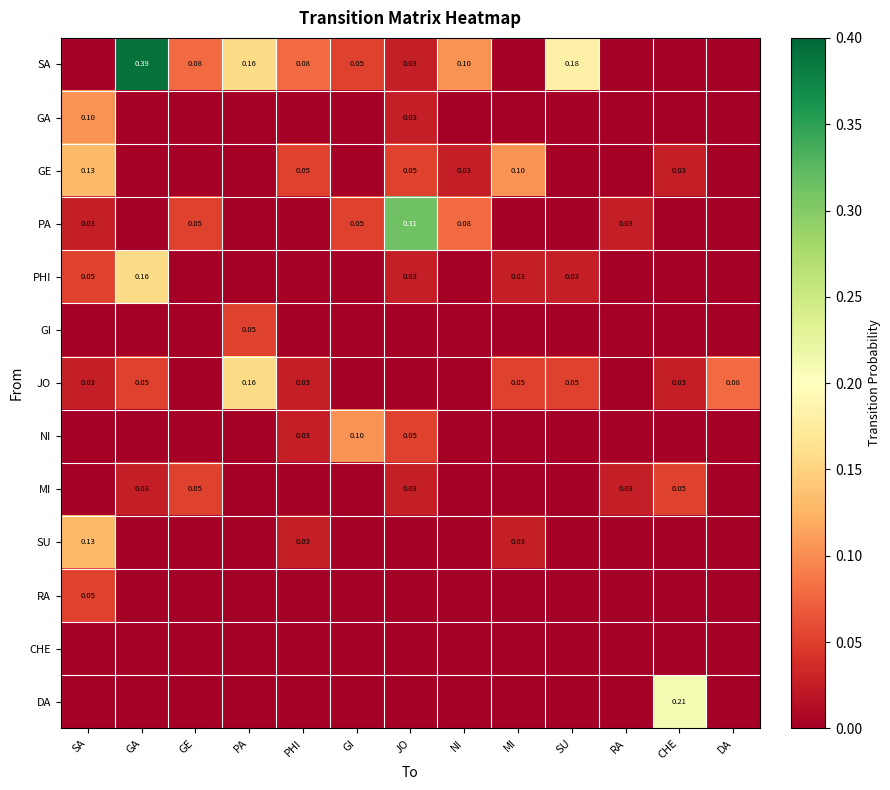

Is the value of JO at PA greater than the value of SA at GA?

No